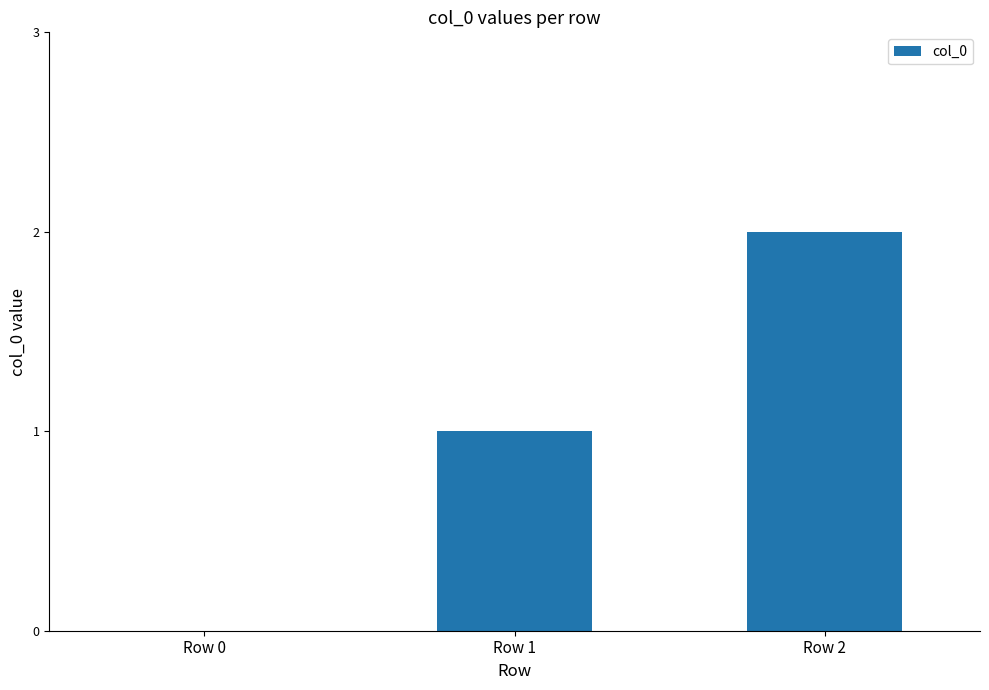

Is it true that the value at Row 0 is 0?

True